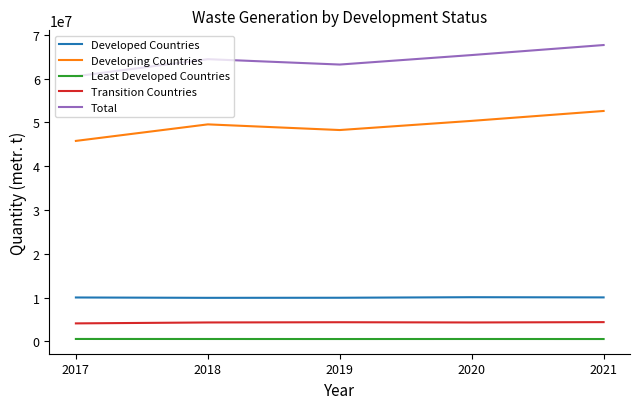

How many categories are shown in the chart?

5